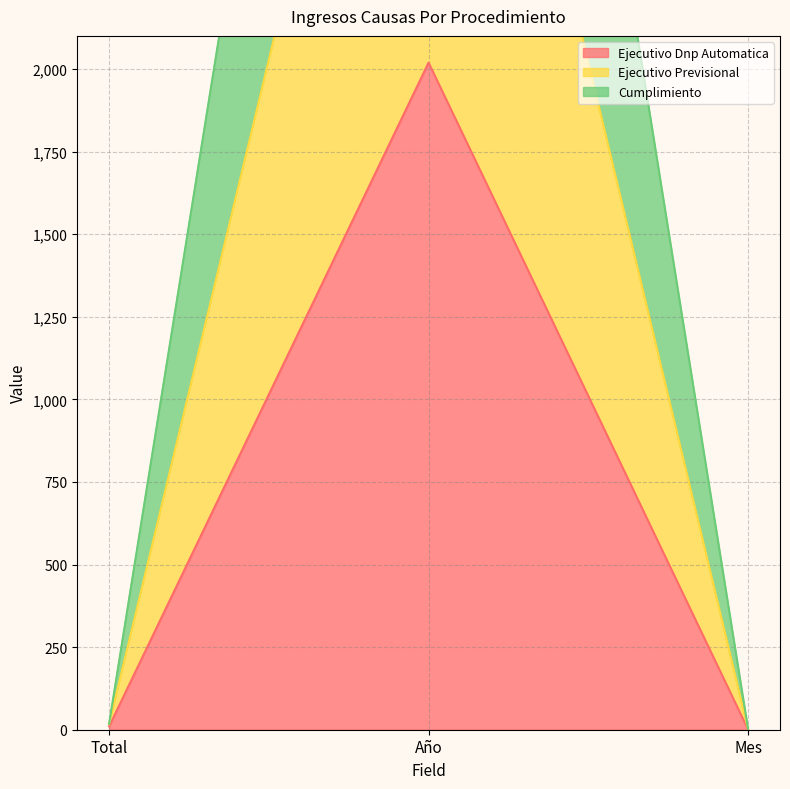

Does the chart display data point markers on the line(s)?

No